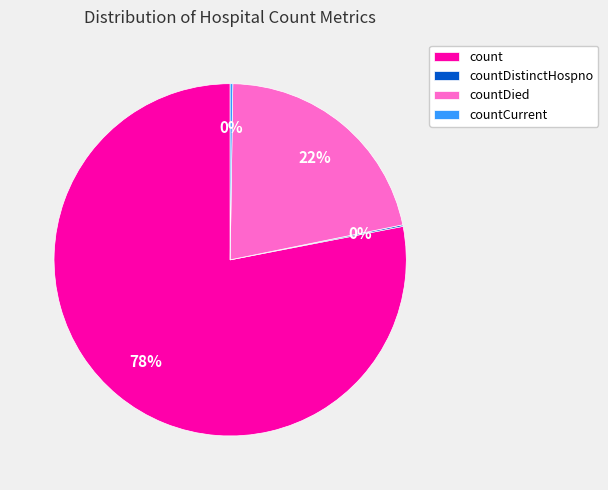

Which category accounts for the majority?

count